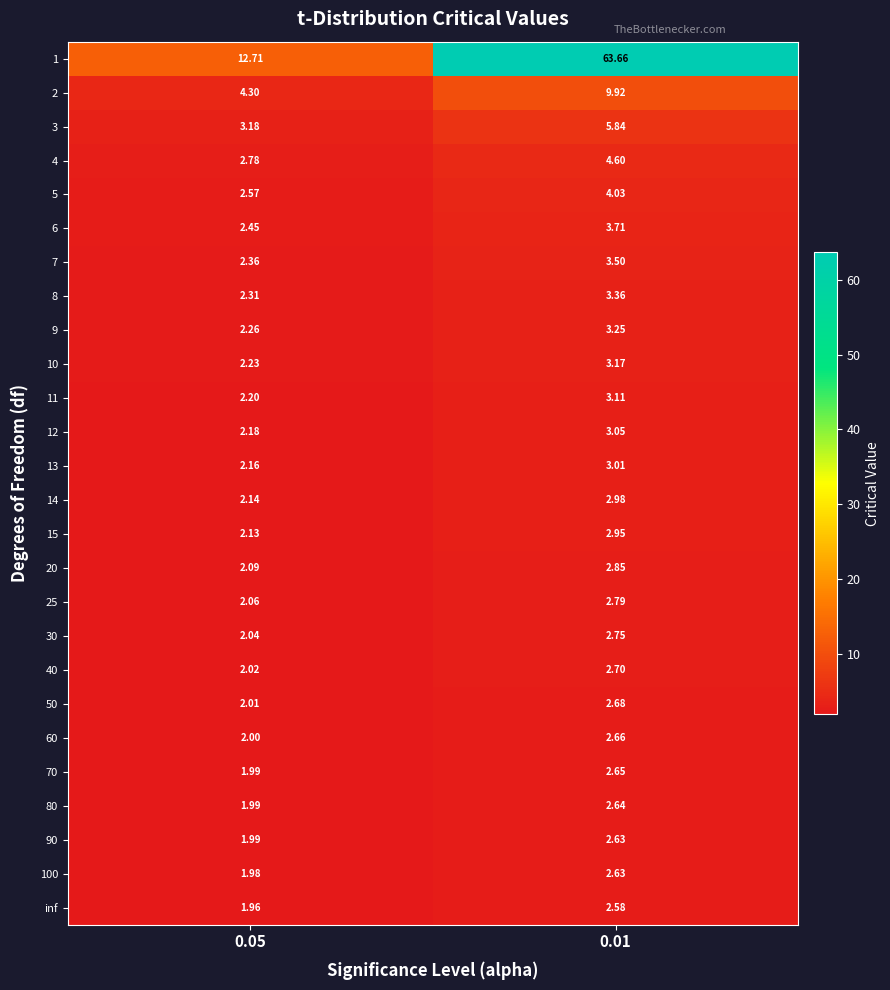

How many data points in 60 are above 2?

1